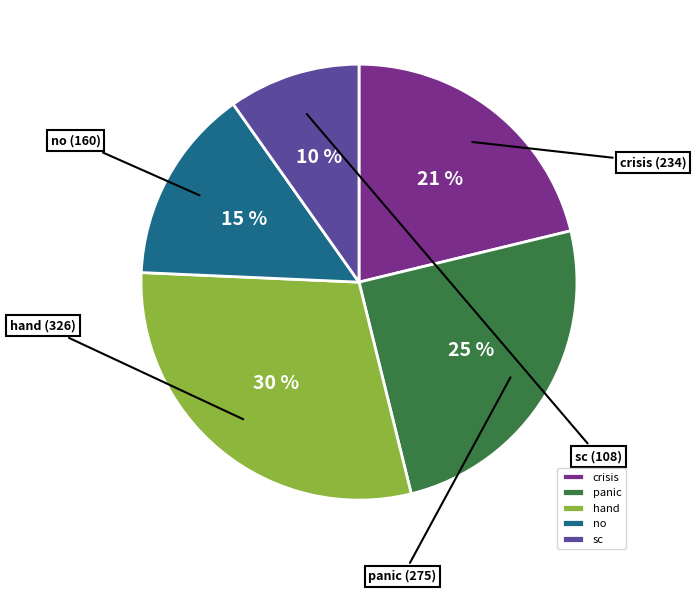

True or false: crisis accounts for 21% of the total.

True